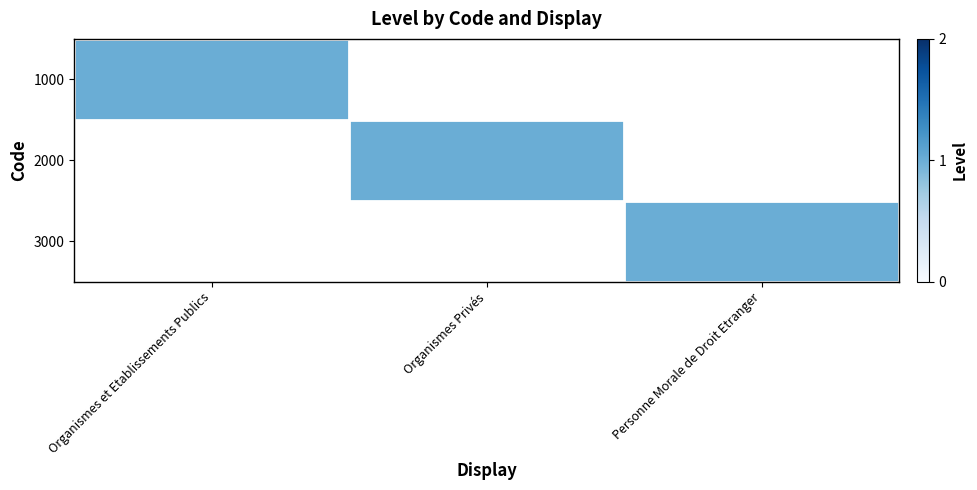

Which series has the largest range (max minus min)?

1000